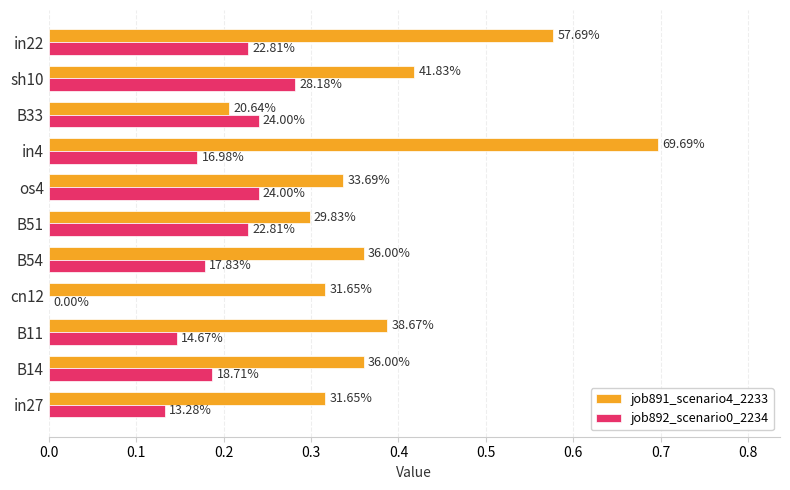

Which series has the largest total across all categories?

job891_scenario4_2233